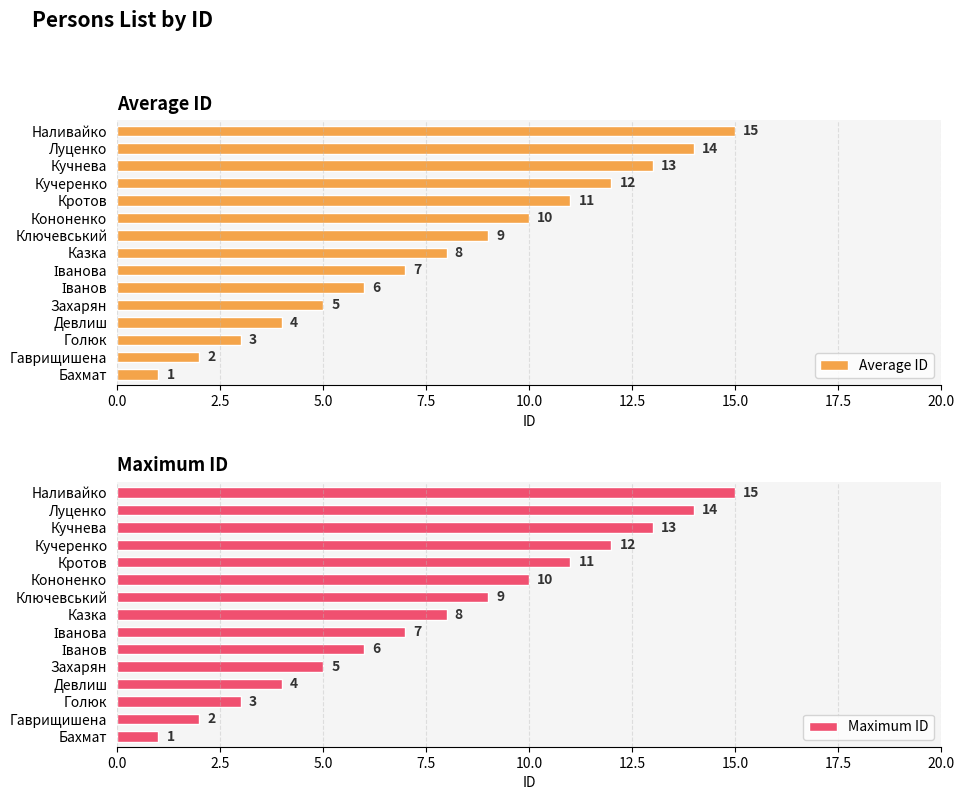

The Average ID series shows 5 at Голюк. True or false?

False